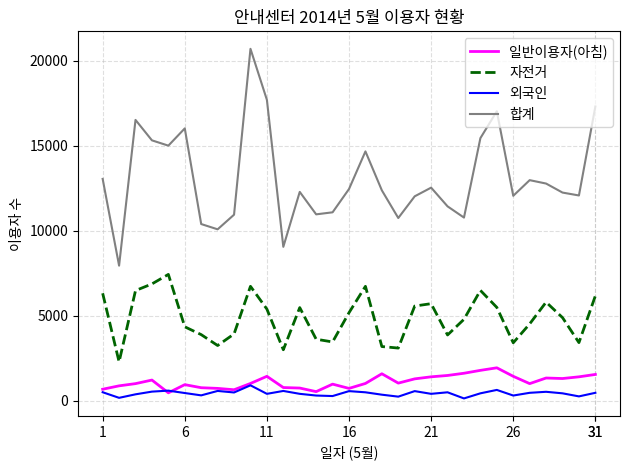

Rank the series by their maximum value, from lowest to highest.

외국인, 일반이용자(아침), 자전거, 합계